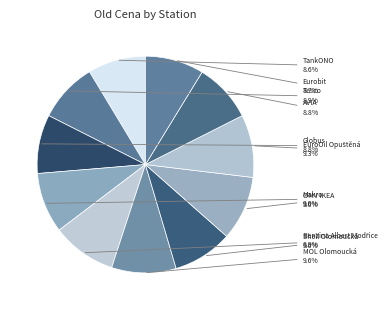

Is the sum of OMV IKEA and MOL Olomoucká greater than half?

No